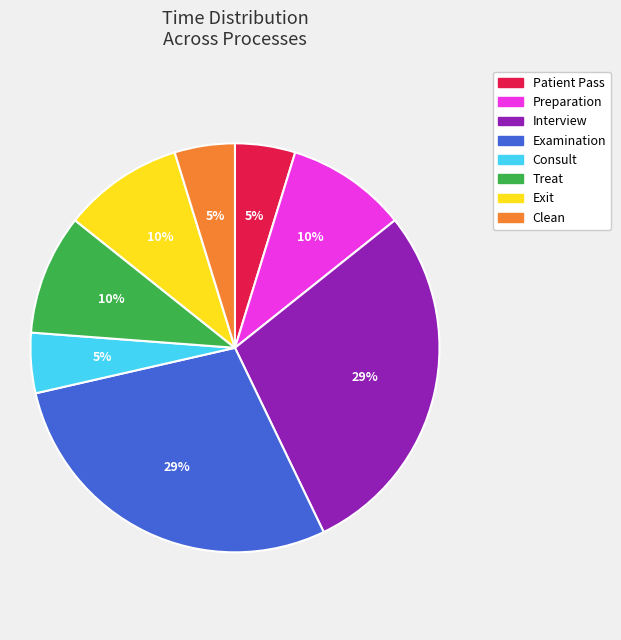

Does any single category account for the majority?

No